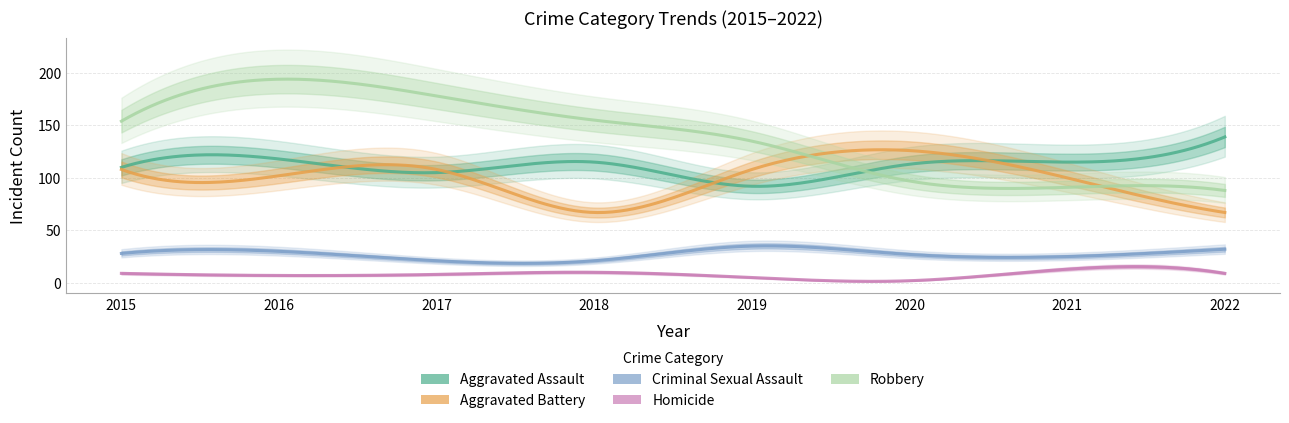

Which has a higher value, 2015 or 2019?

2015